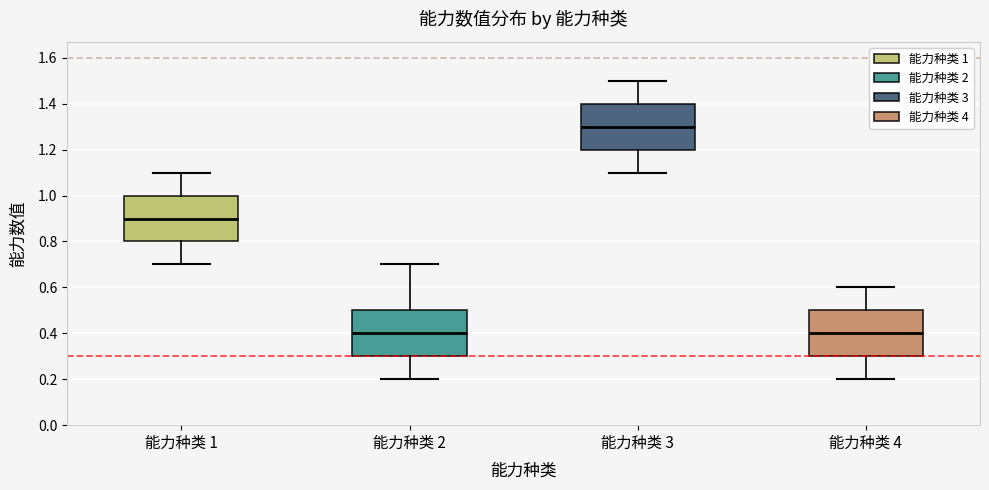

Reading left to right, read every box against the y-axis: the position of its median line, the range the box covers, and the ends of its whiskers. The values are not printed on the chart, so give them approximately, as read against the axis.

能力种类 1: median 0.9, box 0.8 to 1.0, whiskers 0.7 to 1.1
能力种类 2: median 0.4, box 0.3 to 0.5, whiskers 0.2 to 0.7
能力种类 3: median 1.3, box 1.2 to 1.4, whiskers 1.1 to 1.5
能力种类 4: median 0.4, box 0.3 to 0.5, whiskers 0.2 to 0.6